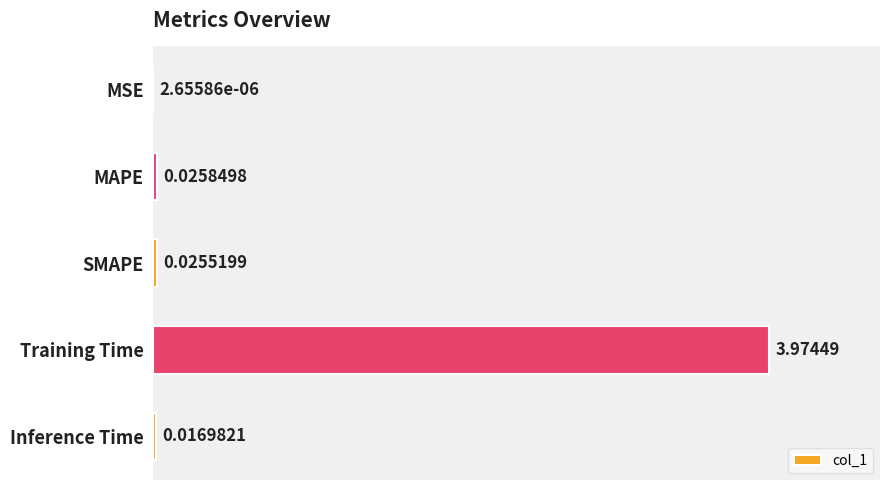

Between MSE and Inference Time, which is larger?

Inference Time